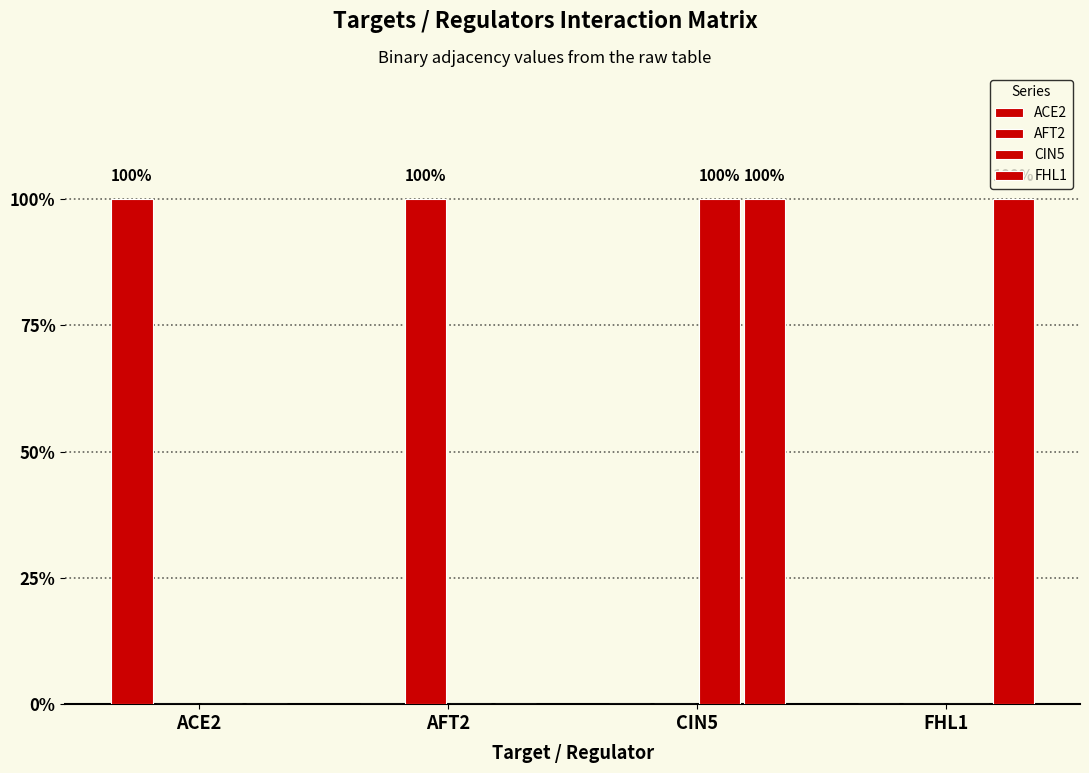

Are the bars horizontal?

No